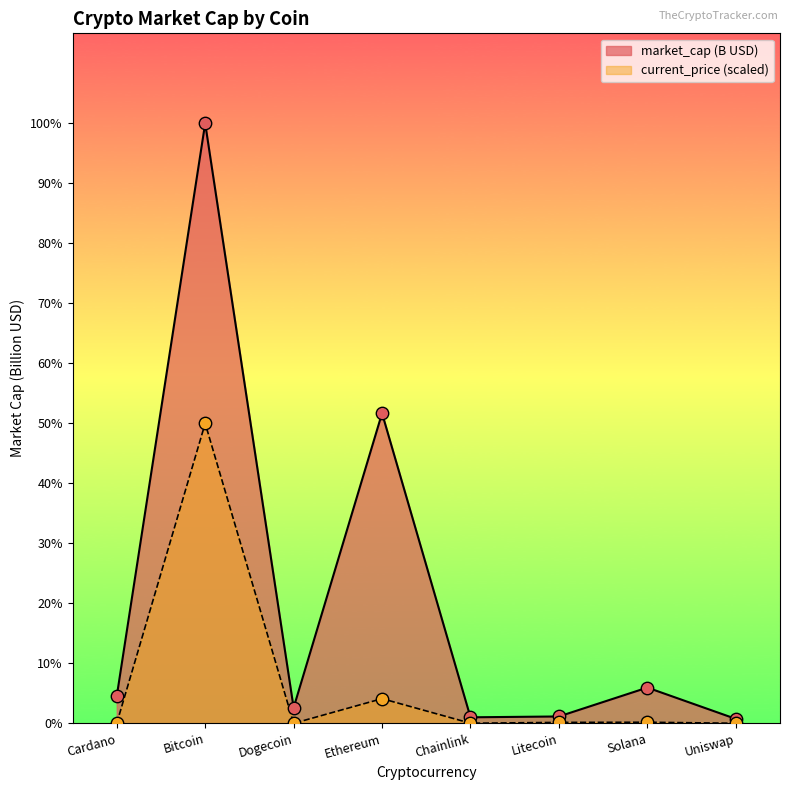

What is the total value across all series at Solana?

56.7